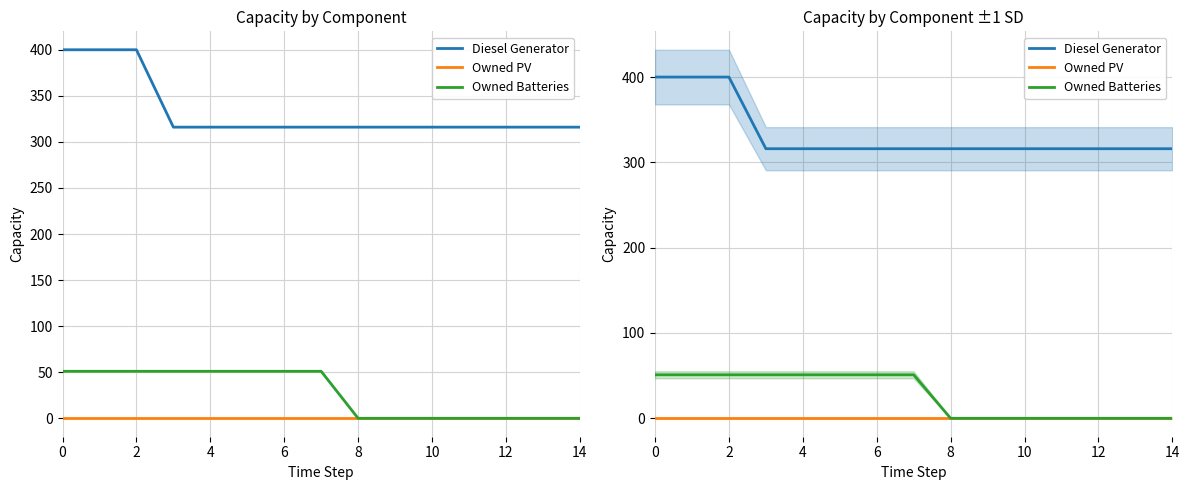

True or false: Owned Batteries and Diesel Generator intersect in this chart.

False